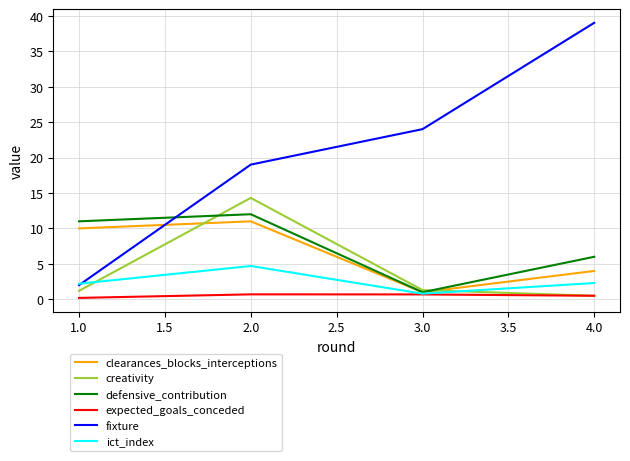

True or false: fixture and expected_goals_conceded cross at least once.

False